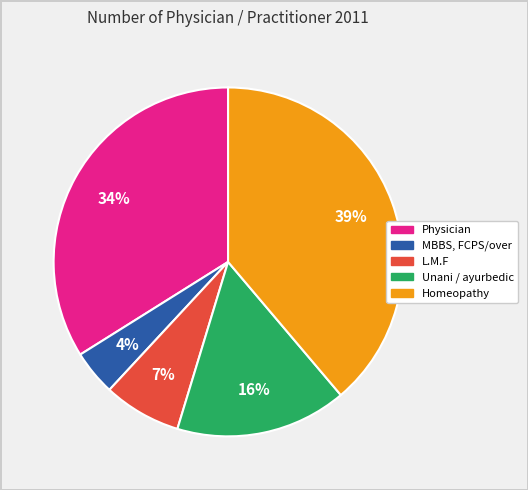

To the nearest percent, what is the average slice percentage?

20%